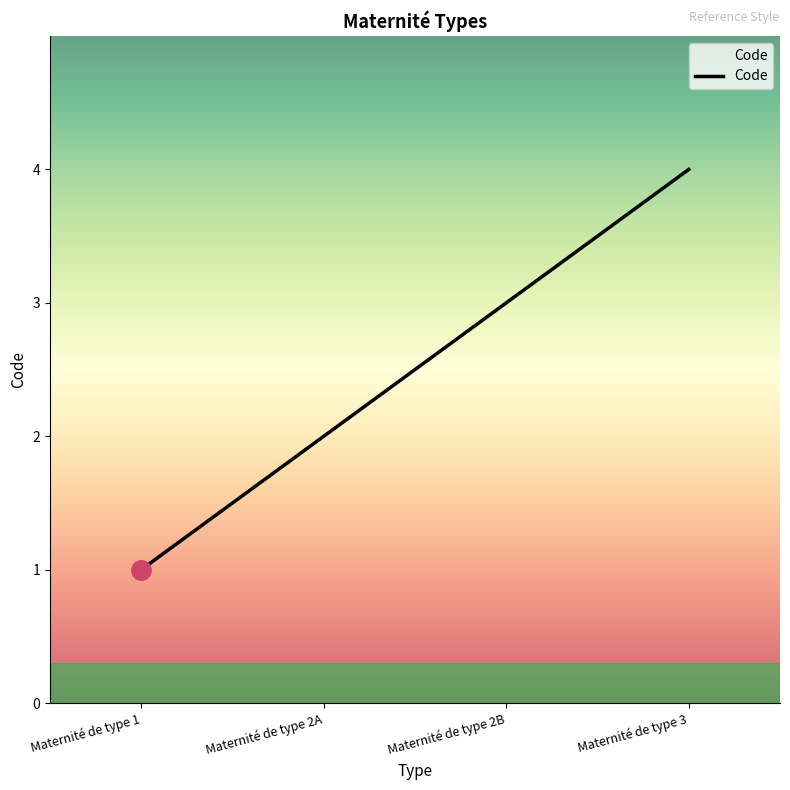

Does the chart have visible grid lines?

No